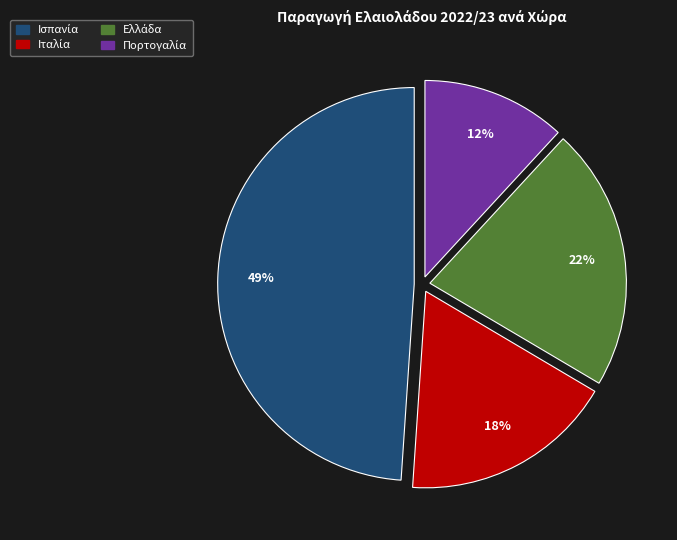

To the nearest percent, what is the difference between the largest and smallest slice percentages?

37%